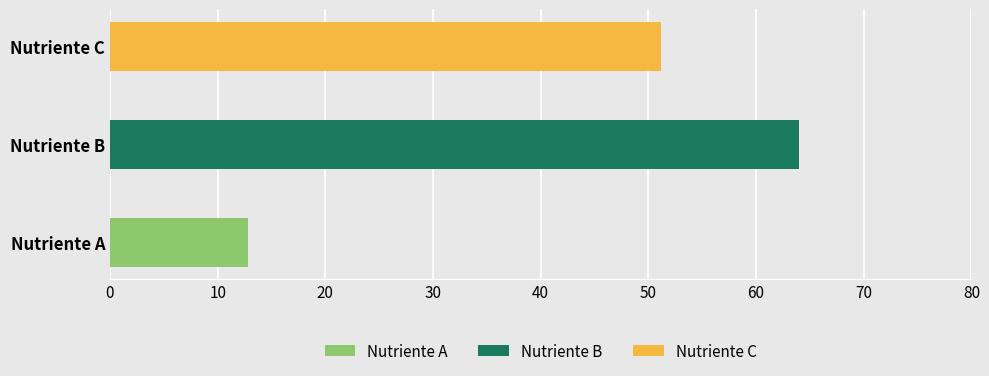

Where does the data first go above 51?

Nutriente B